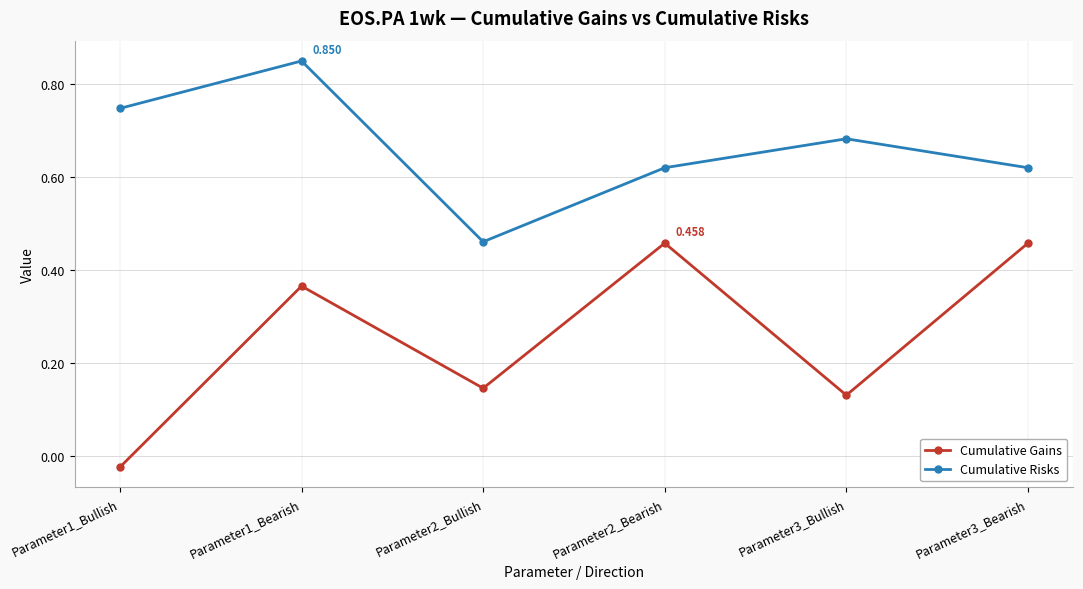

At how many categories does at least one series exceed 0?

6